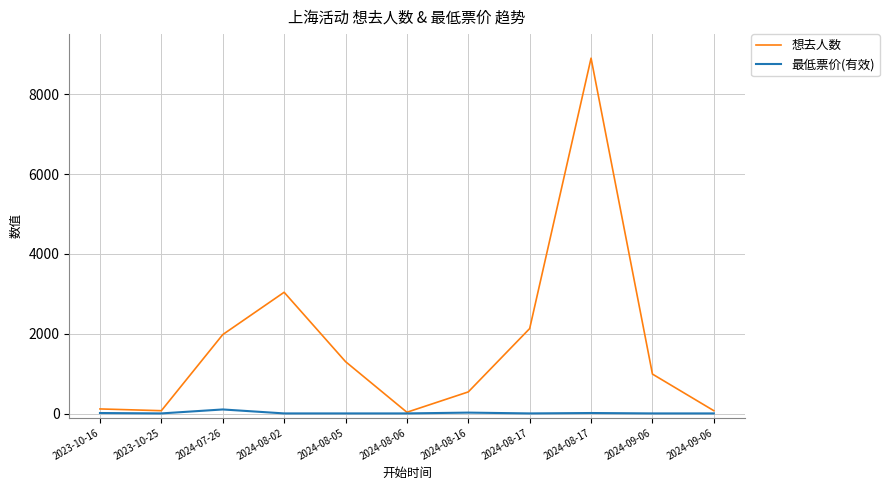

How many values in the 想去人数 series are below 994?

5